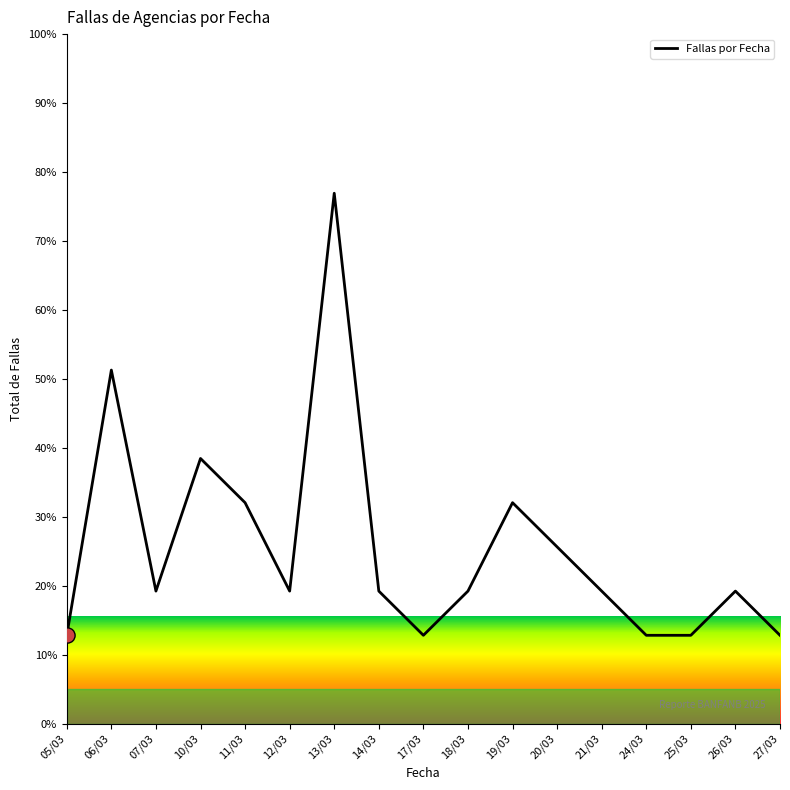

What is the ratio of the value at 06/03 to the value at 26/03?

2.7